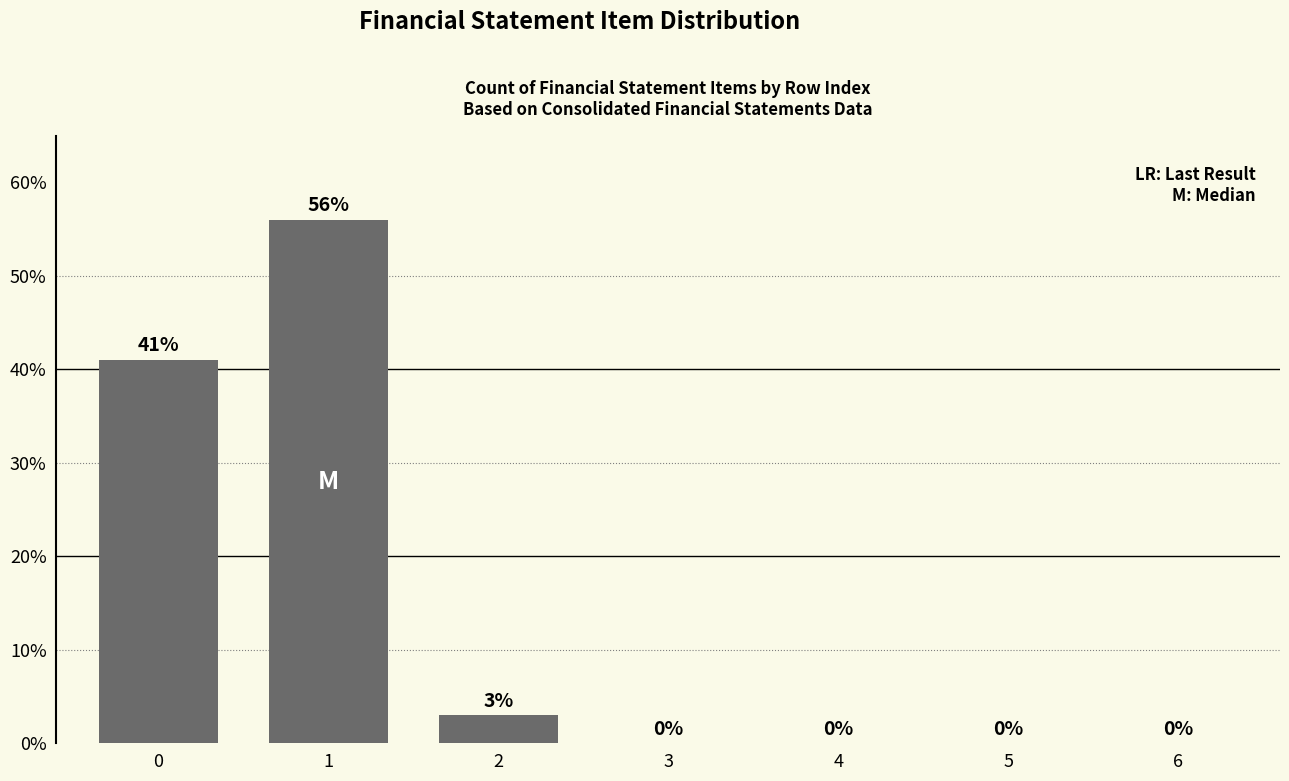

Reading right to left, list all the values displayed in this chart.

6=0.0	5=0.0	4=0.0	3=0.0	2=3.0	1=56.0	0=41.0